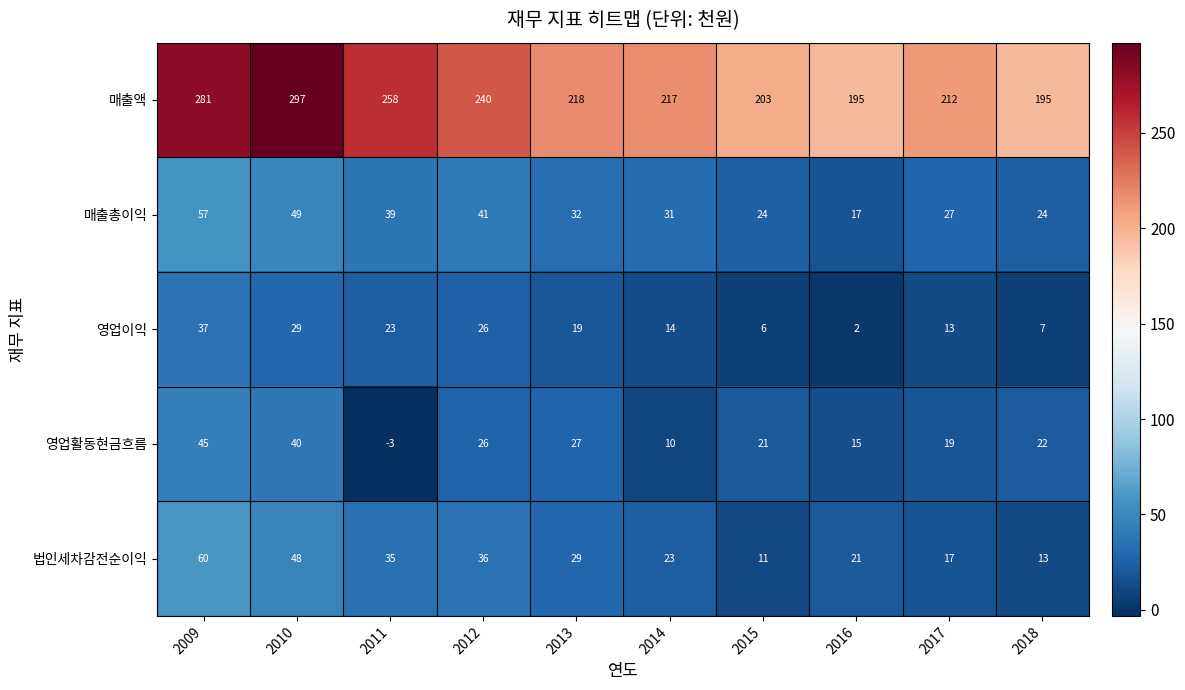

How many series are shown in this chart?

5